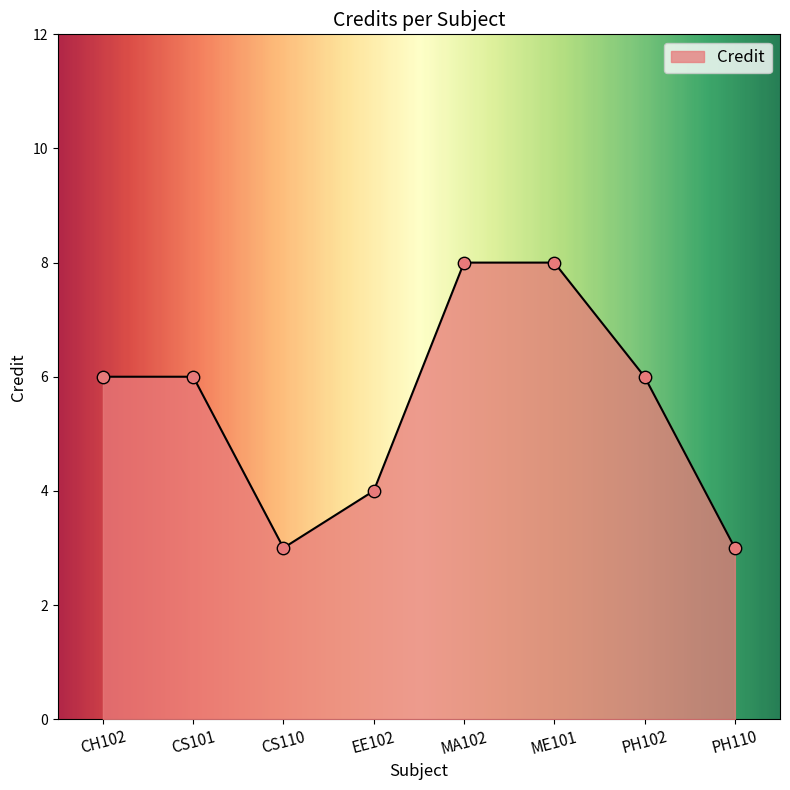

What is the change in value from EE102 to PH102?

+2